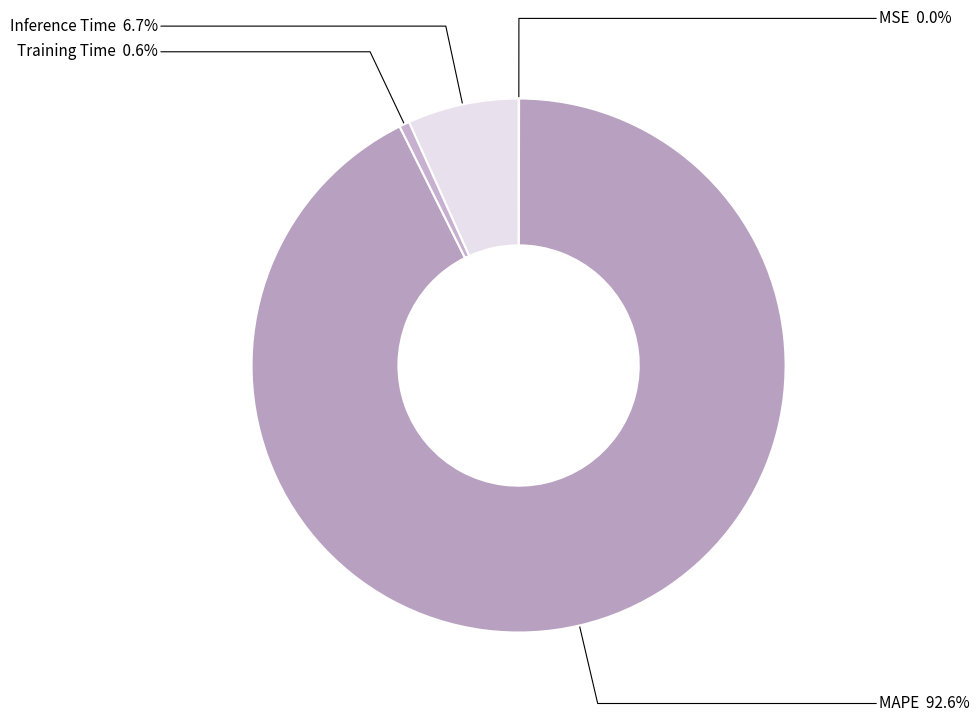

What is the majority slice?

MAPE